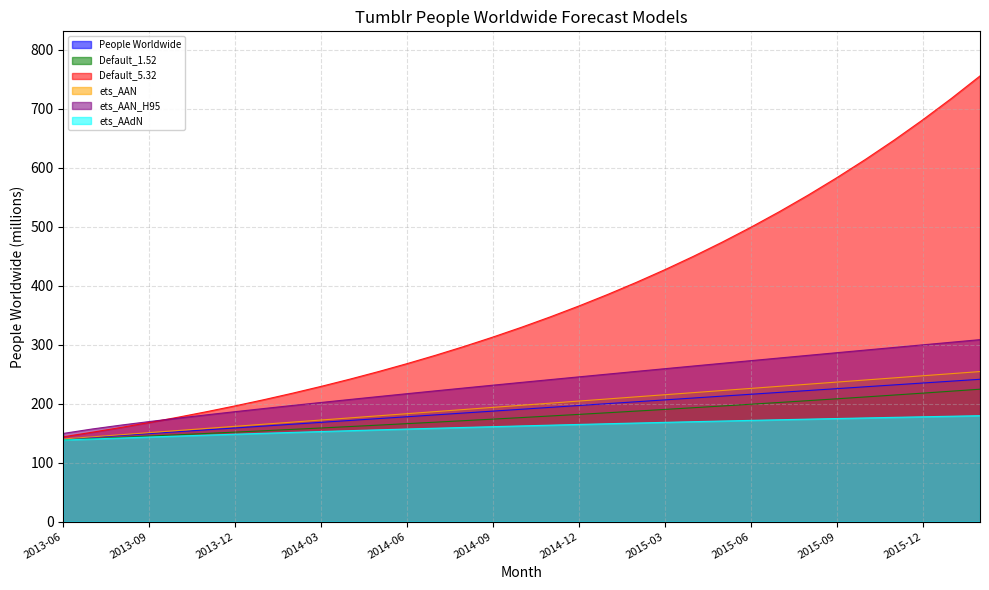

How many lines are shown in the chart?

6